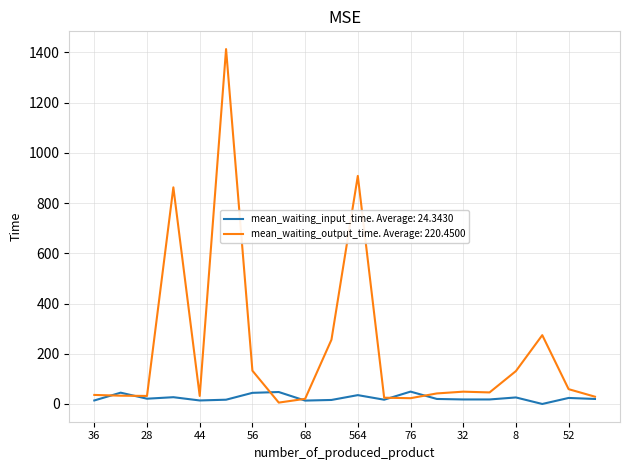

Which series has the widest spread of values?

mean_waiting_output_time. Average: 220.4500